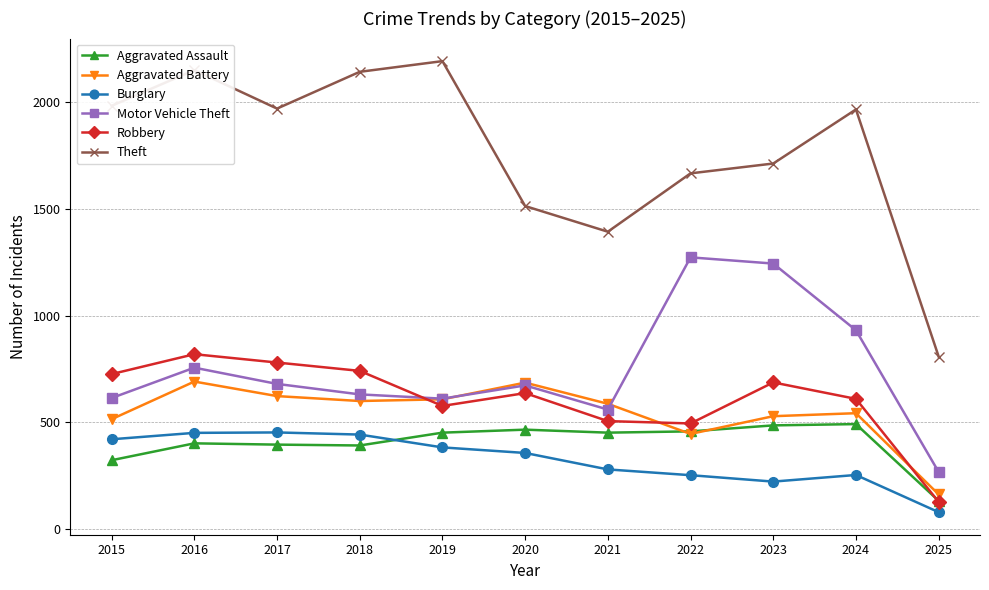

What is the sum of the Motor Vehicle Theft values at 2025 and 2024?

1199